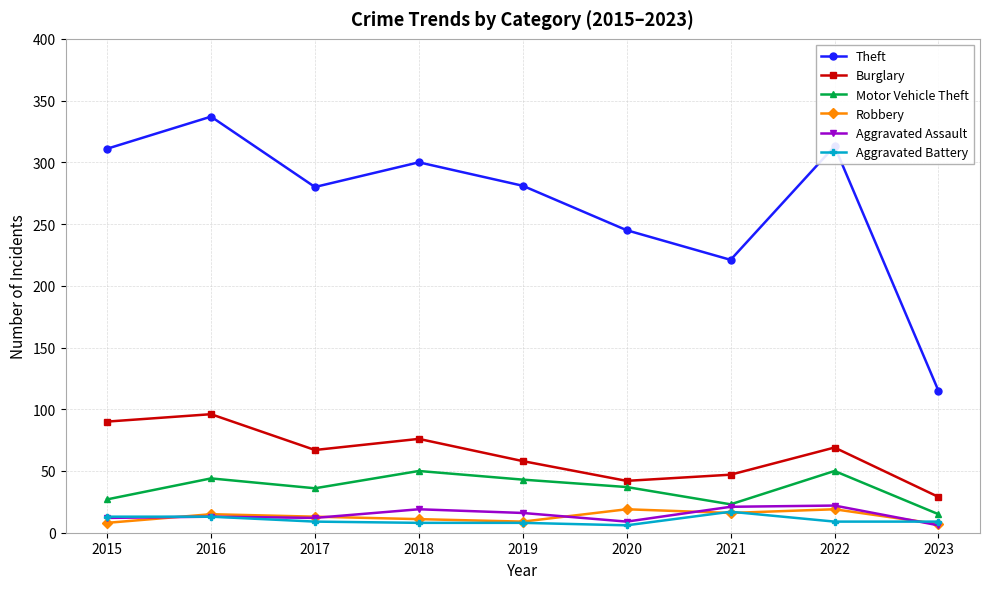

Which series has the widest spread of values?

Theft